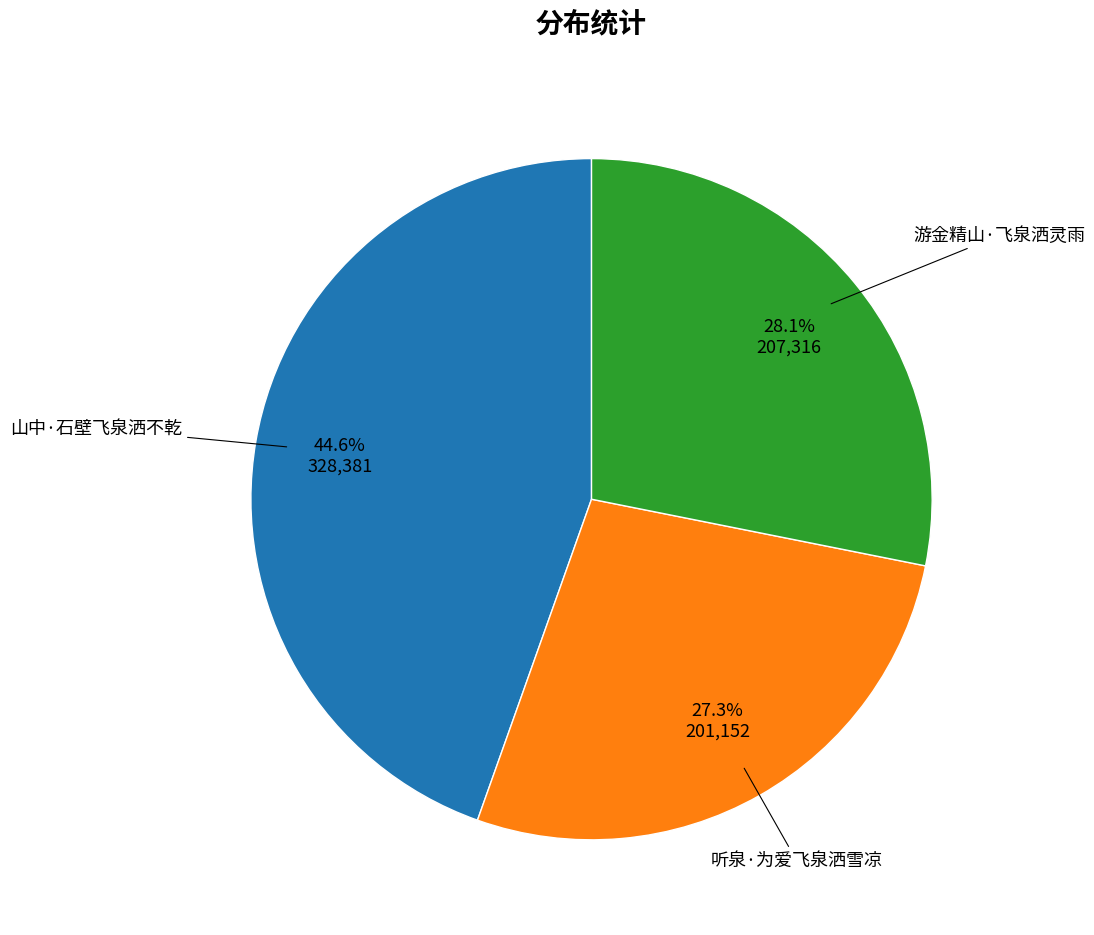

Does any single category account for the majority?

No